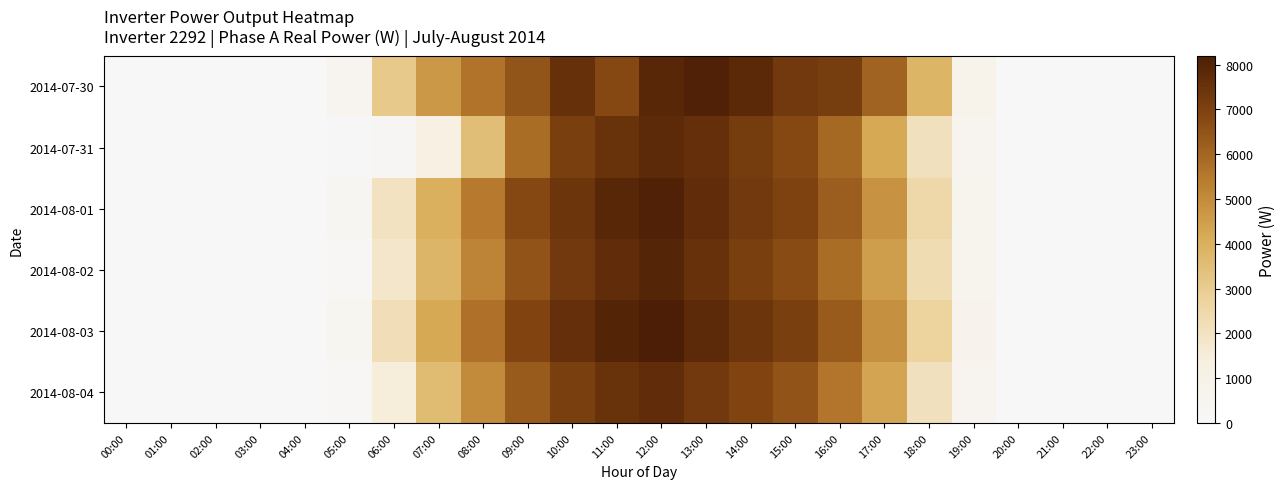

At 00:00, list the series in order from smallest to largest.

2014-07-30, 2014-07-31, 2014-08-01, 2014-08-02, 2014-08-03, 2014-08-04